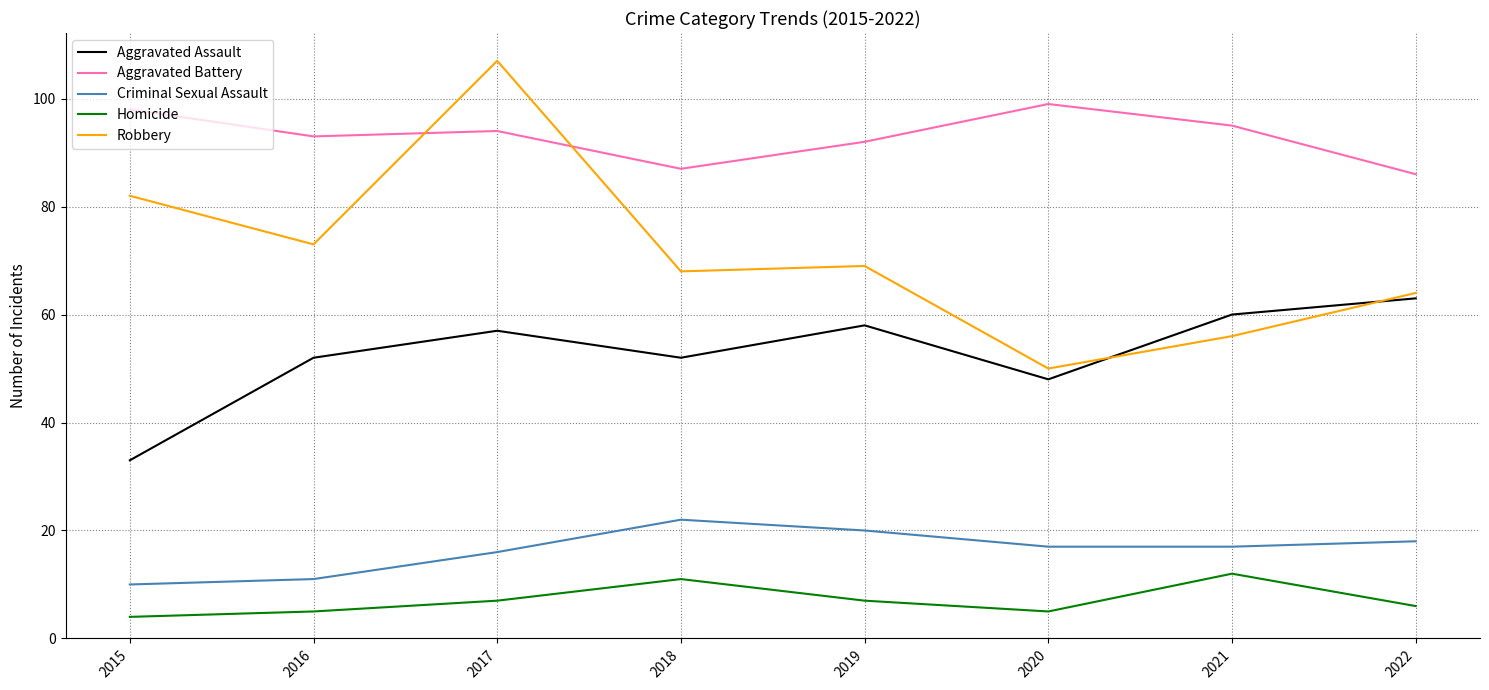

At which label is Criminal Sexual Assault closest to 16?

2017